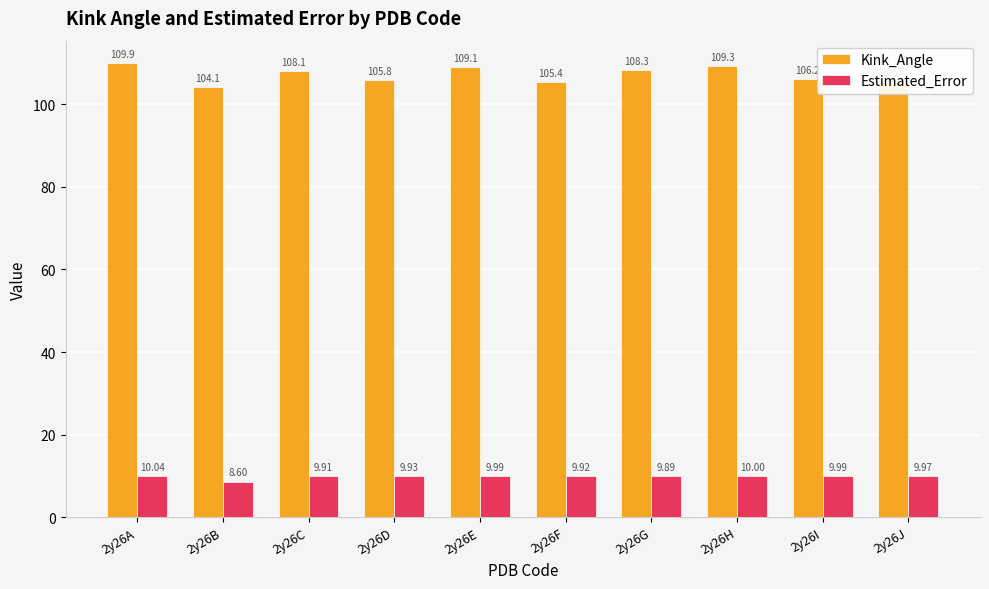

What is the value of the Estimated_Error bar at the 3rd from the left?

9.9